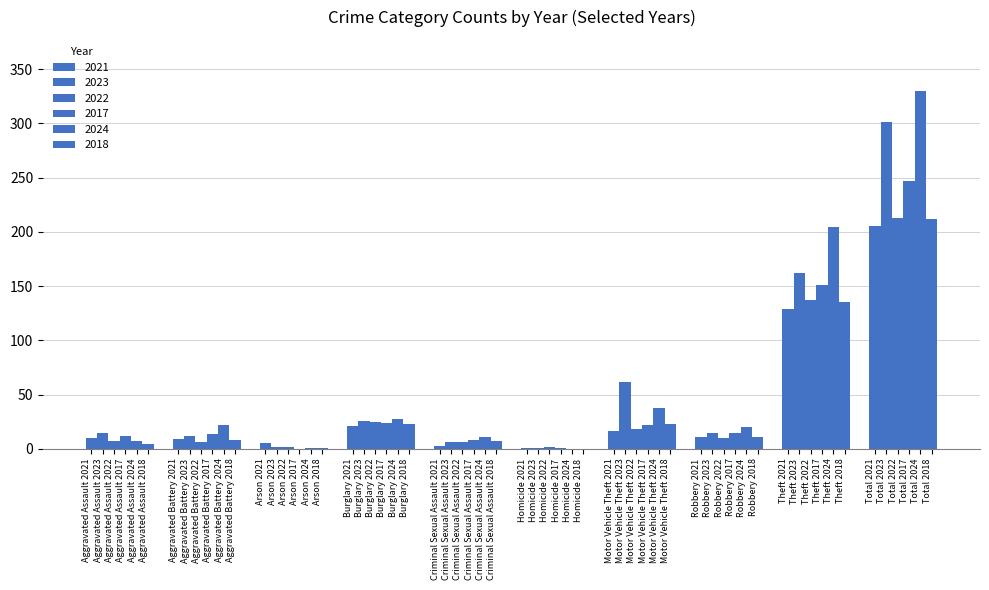

Does the chart contain stacked bars?

No